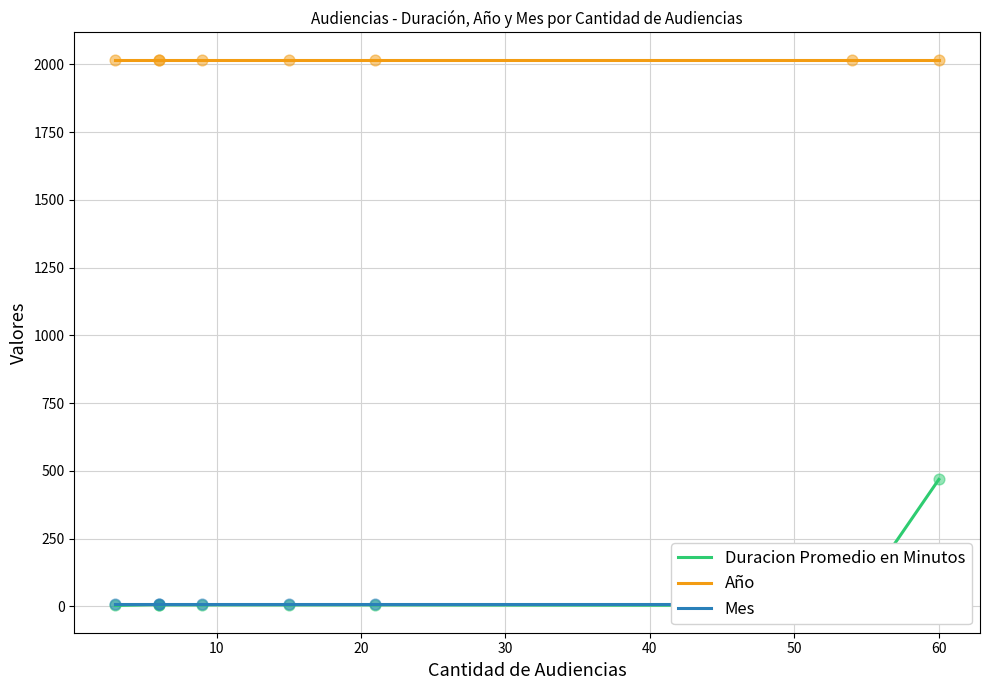

Which series contains the lowest Y value?

Duracion Promedio en Minutos